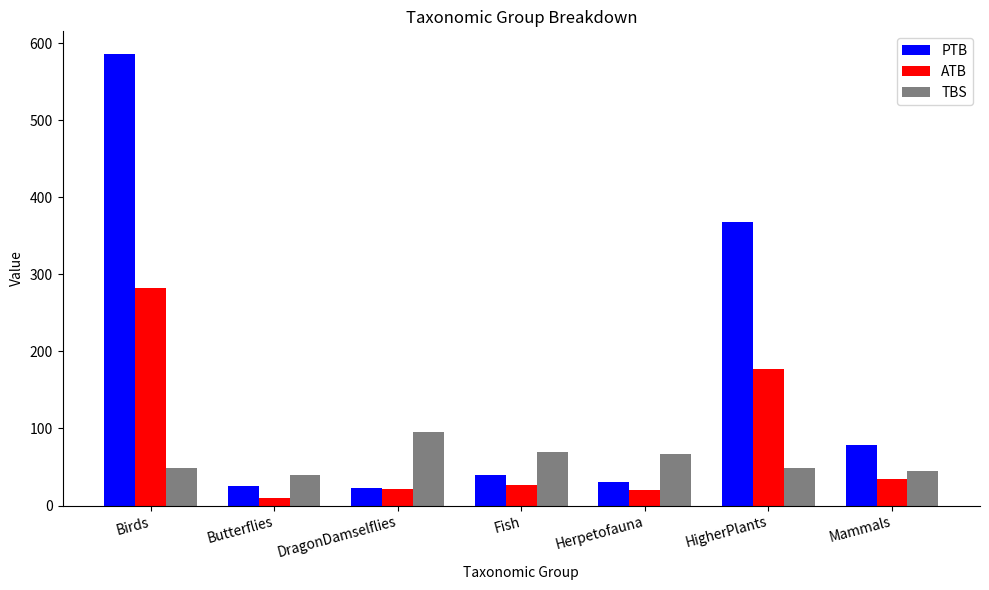

Which series has the largest range (max minus min)?

PTB